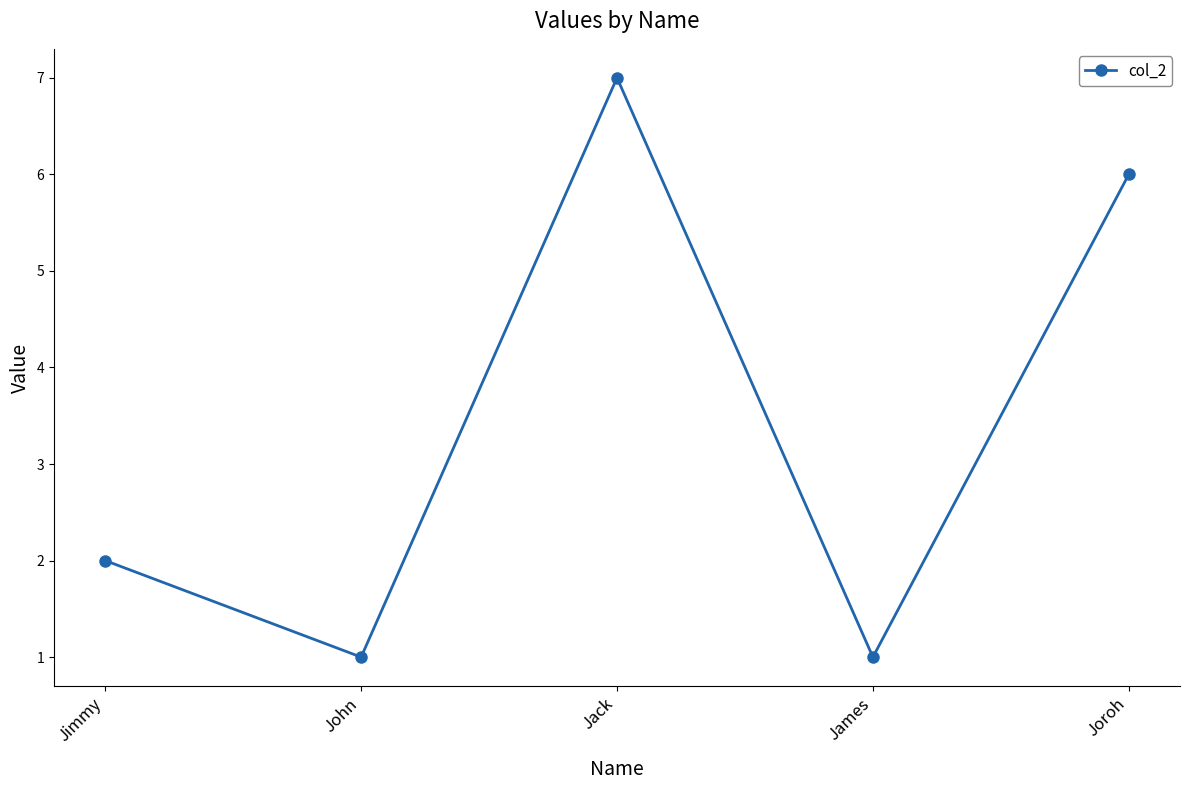

What is the sum of the values at James and Jimmy?

3